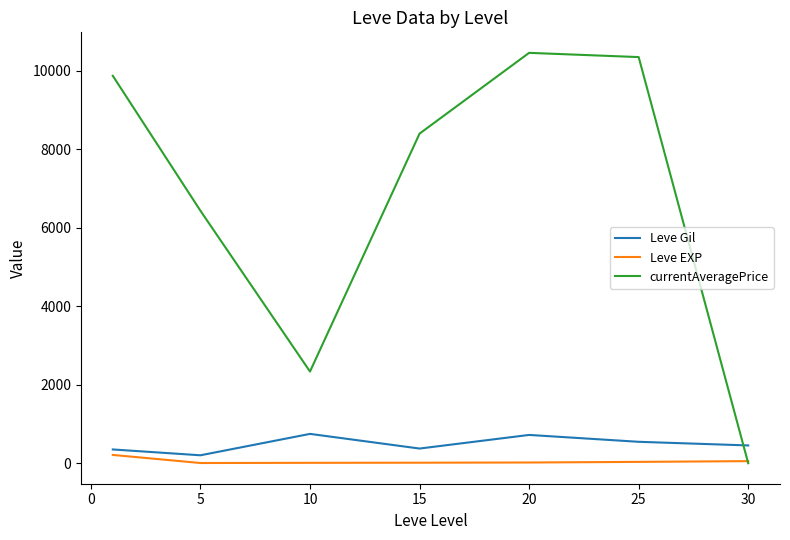

Which series has the largest range (max minus min)?

currentAveragePrice